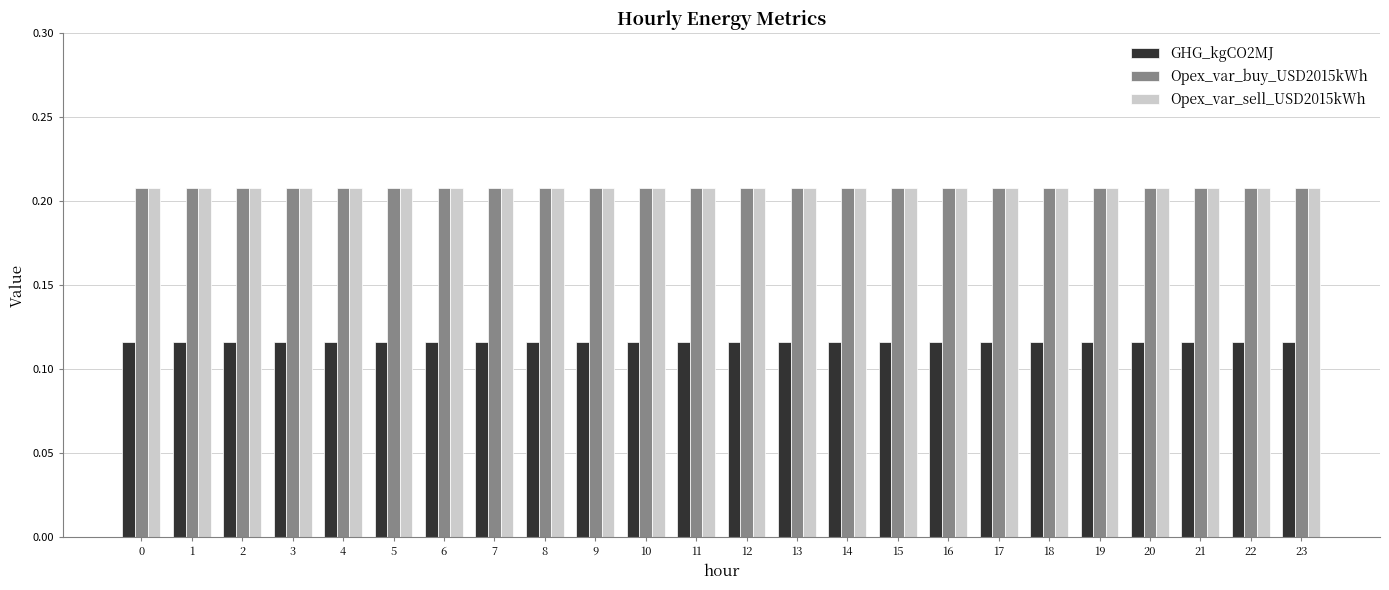

The value of GHG_kgCO2MJ at 11 is 0.2. True or false?

False